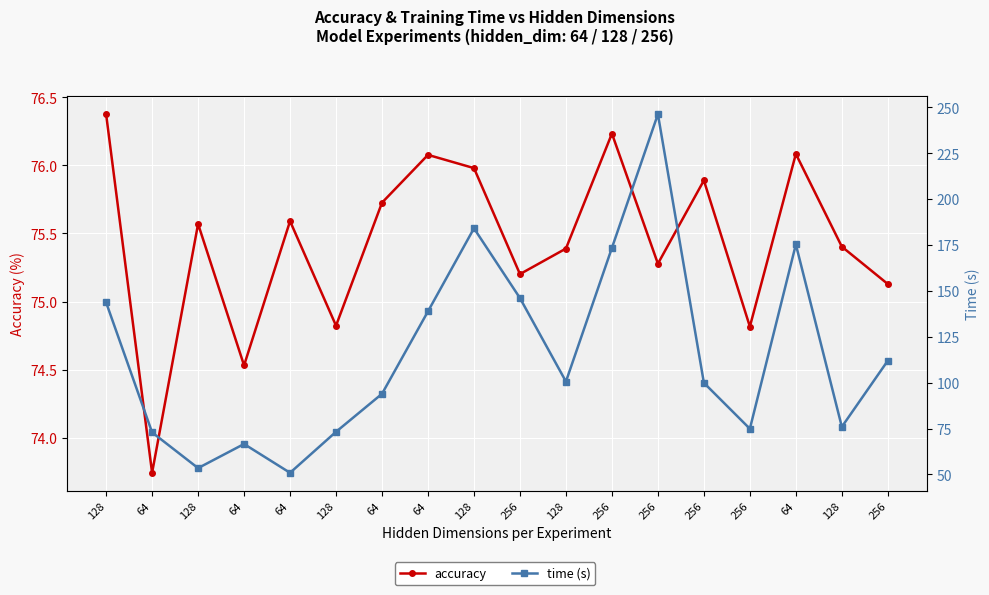

How many lines are shown in the chart?

2